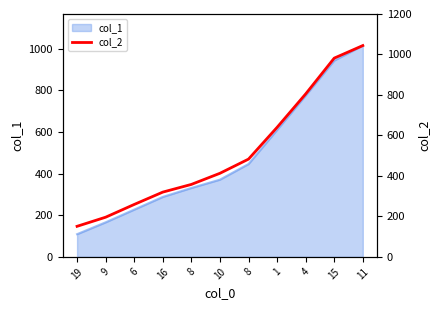

Read the value at 15, to the nearest 10.

980